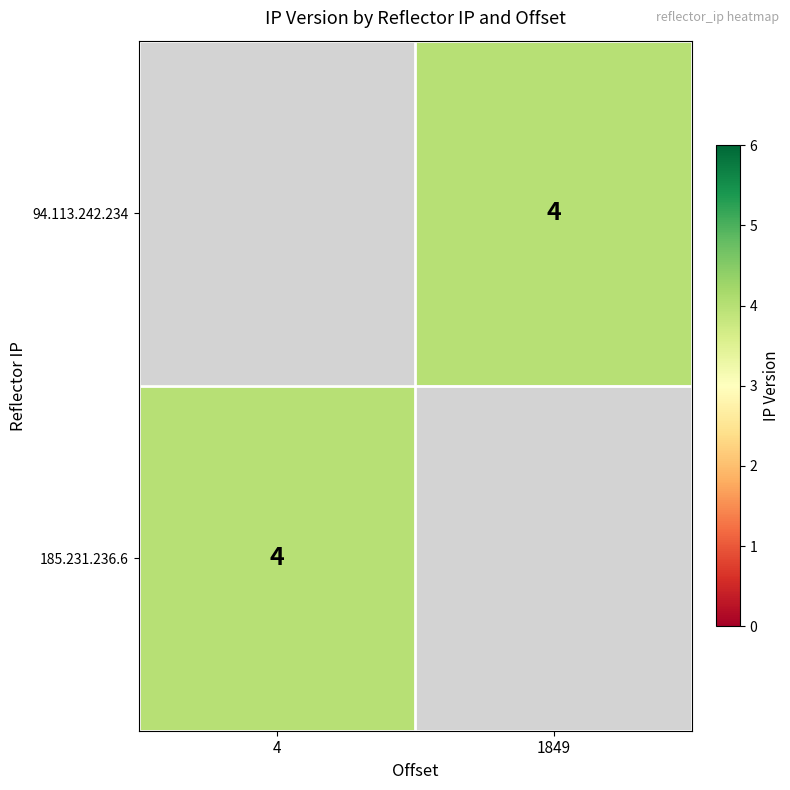

At which category does the chart reach its minimum across all series?

1849